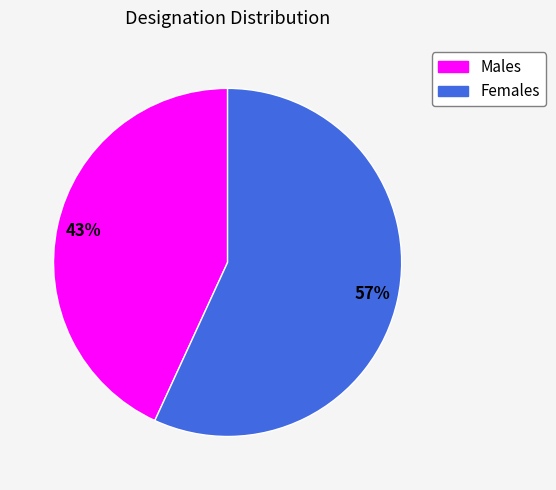

Does any single category account for the majority?

Yes